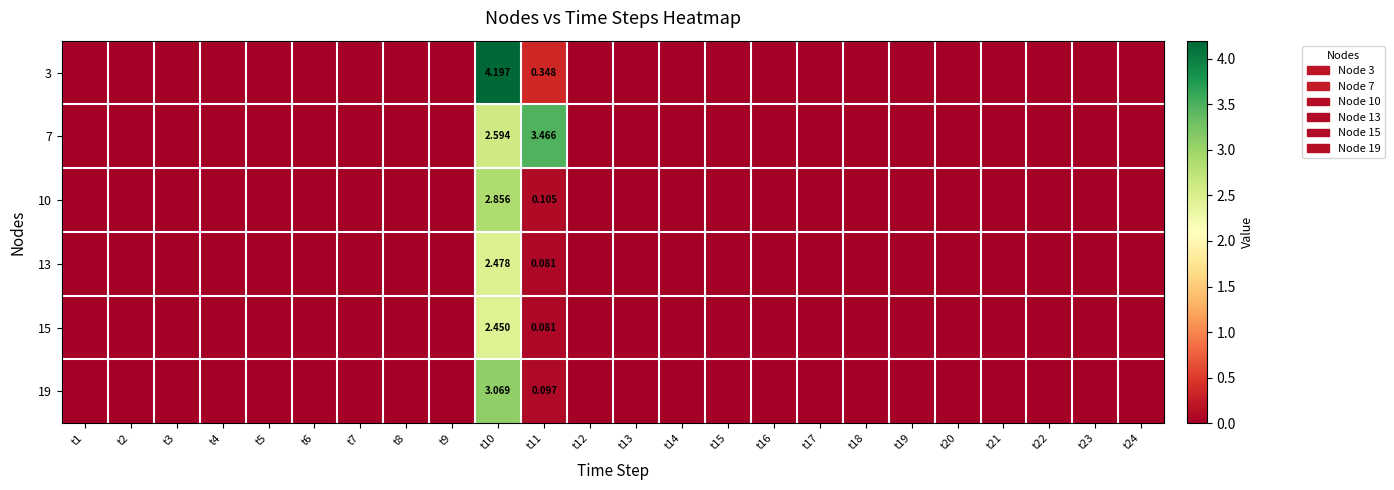

The 10 series shows 1.2 at t9. True or false?

False